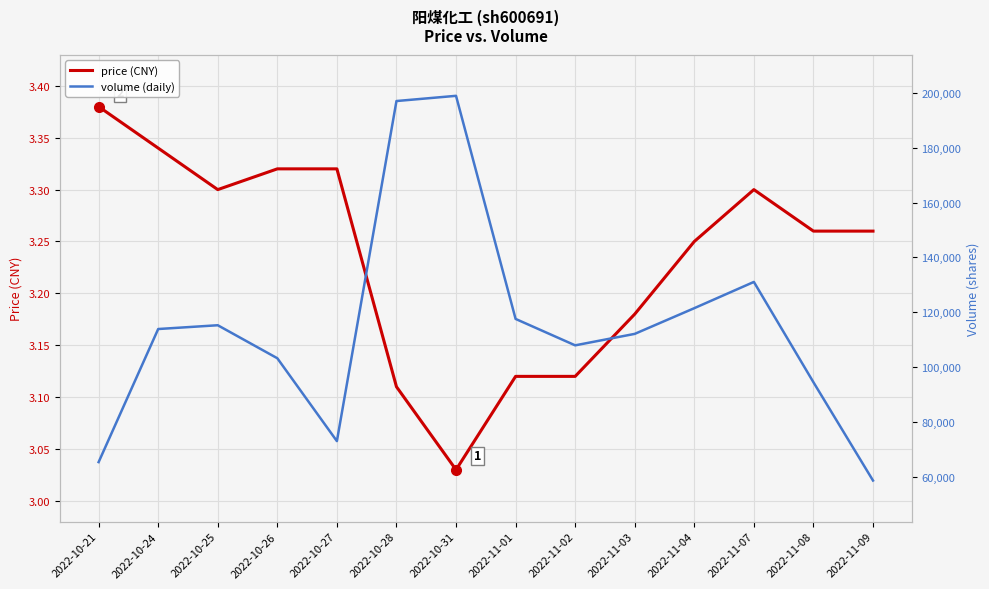

What position from the right is 2022-10-21?

14